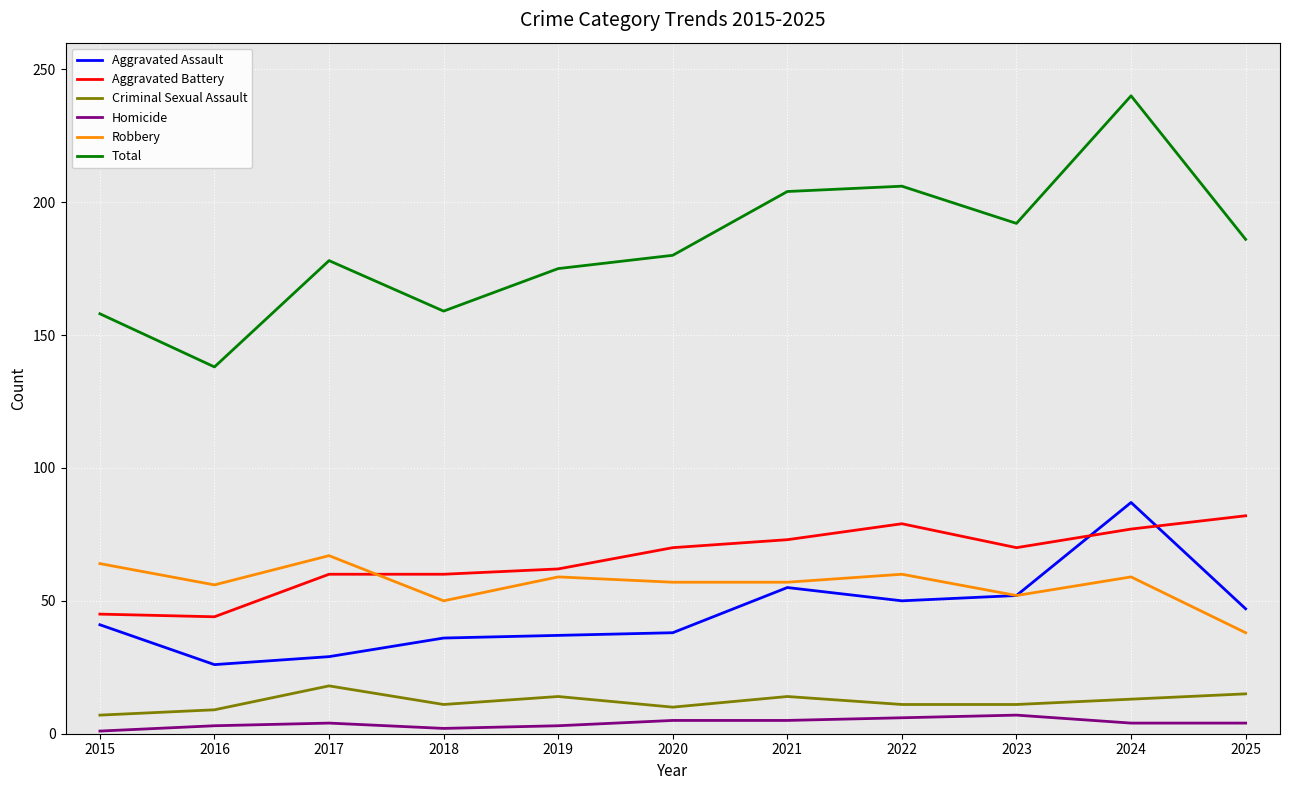

What is the greatest value displayed?

240